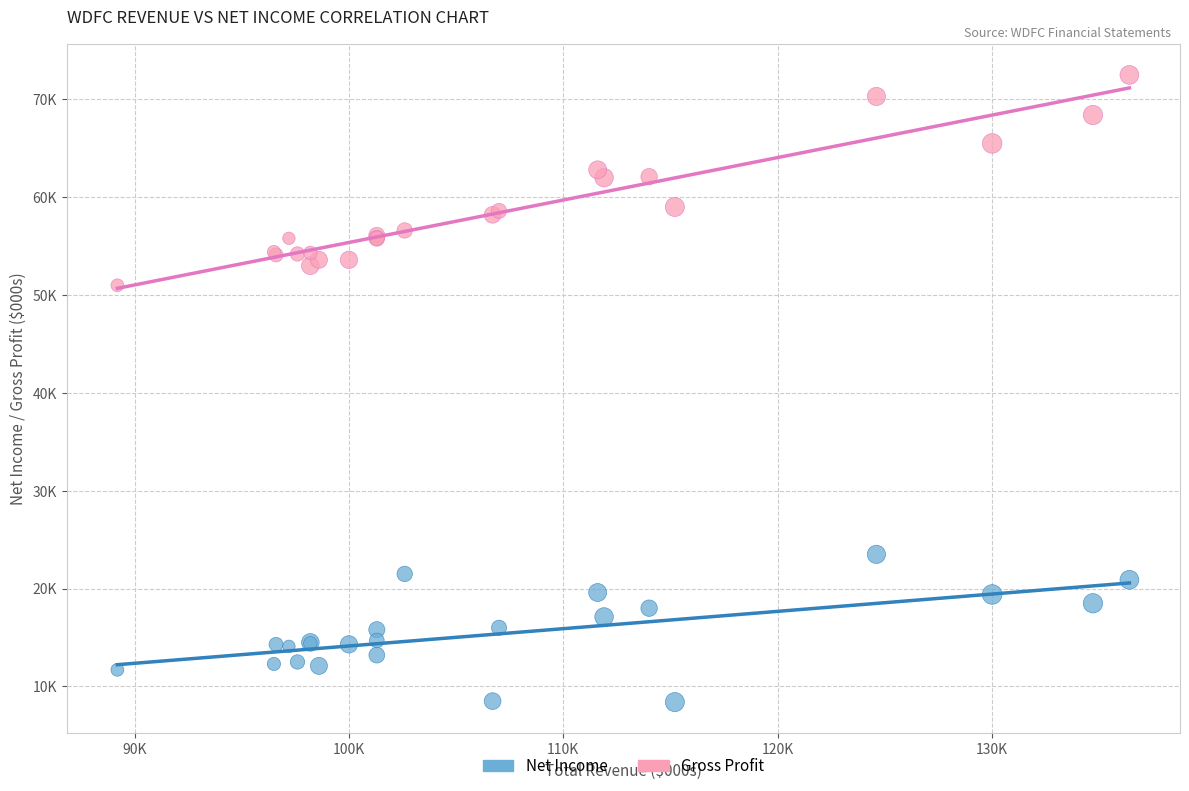

What are all the series names shown in the legend?

Net Income, Gross Profit